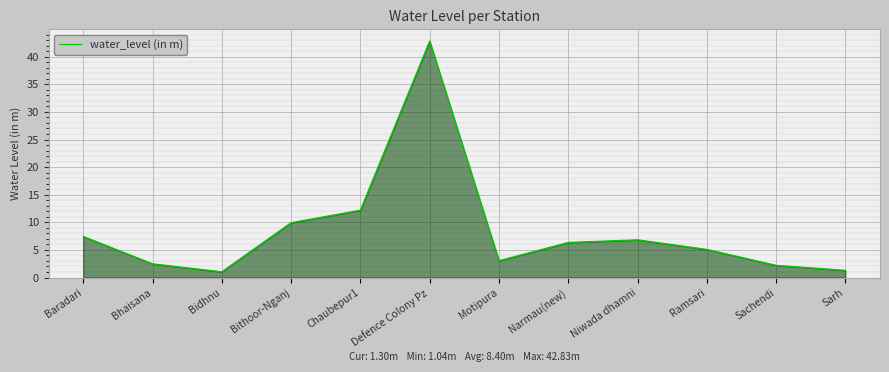

At which label does the data first exceed 6?

Baradari